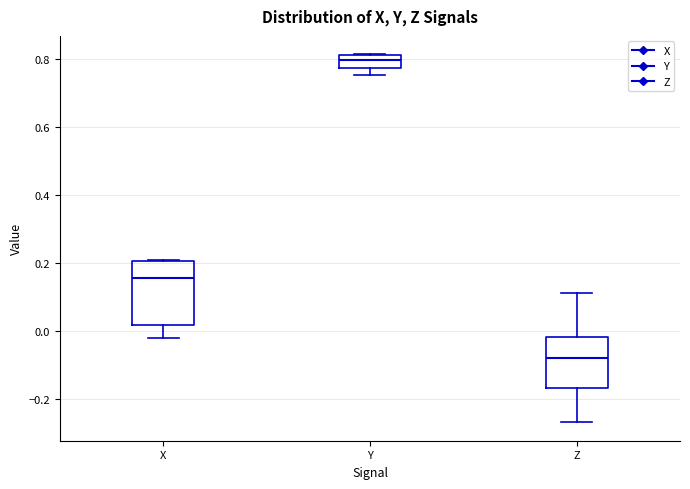

Where is the lower edge of the box for Z on the y-axis? The values are not printed on the chart, so give them approximately, as read against the axis.

-0.16